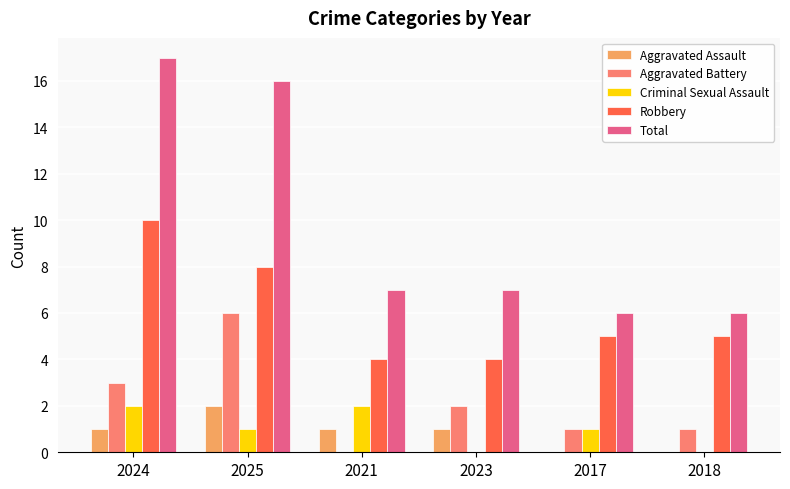

Which category has the highest value in the Total series?

2024